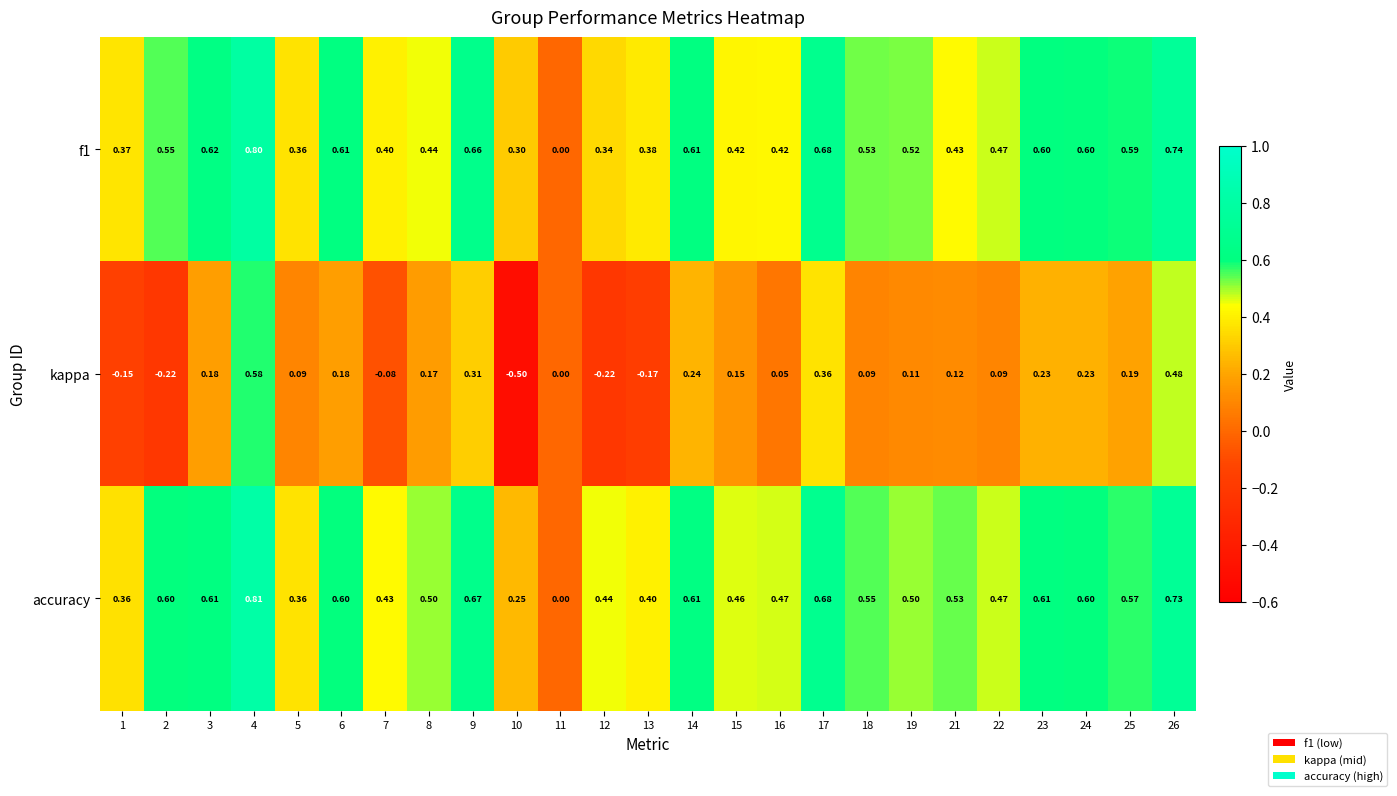

Which series has the widest spread of values?

kappa